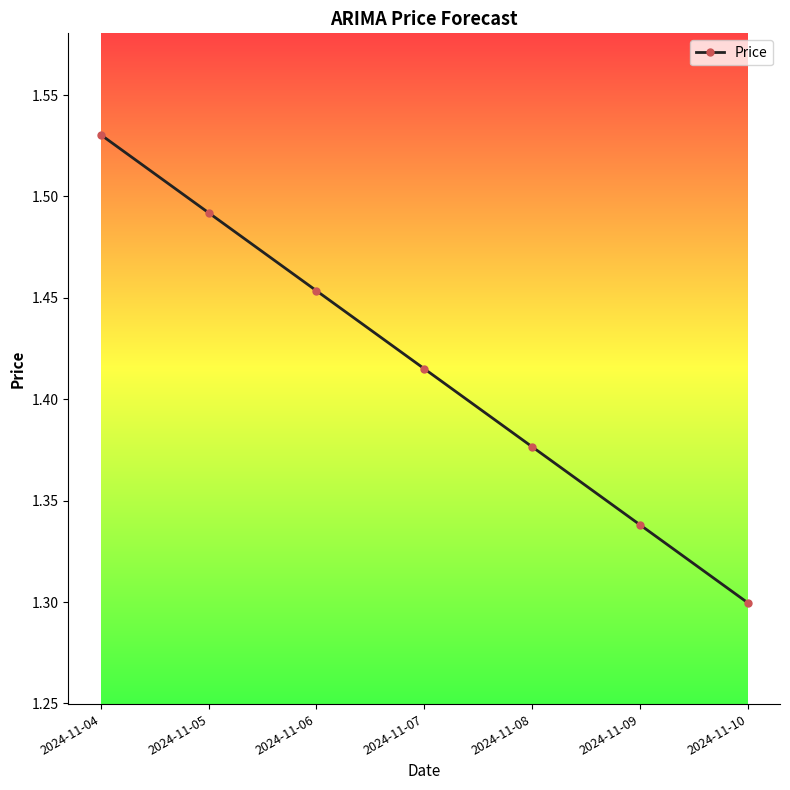

Rank the categories by value from highest to lowest.

2024-11-04, 2024-11-05, 2024-11-06, 2024-11-07, 2024-11-08, 2024-11-09, 2024-11-10